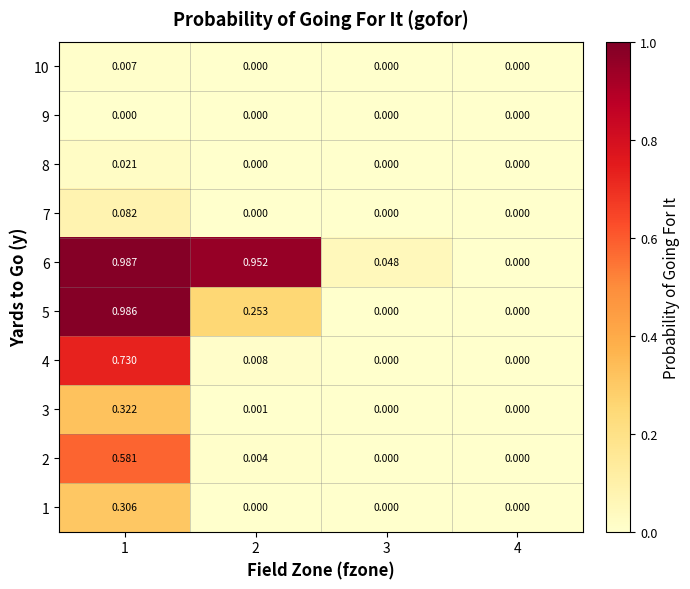

Is the value of 7 at 2 greater than the value of 6 at 3?

No